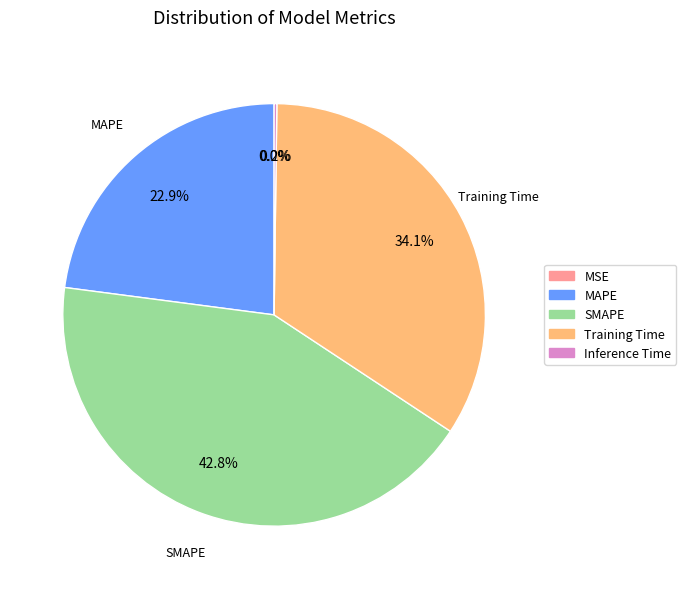

What is the largest slice in the pie chart?

SMAPE